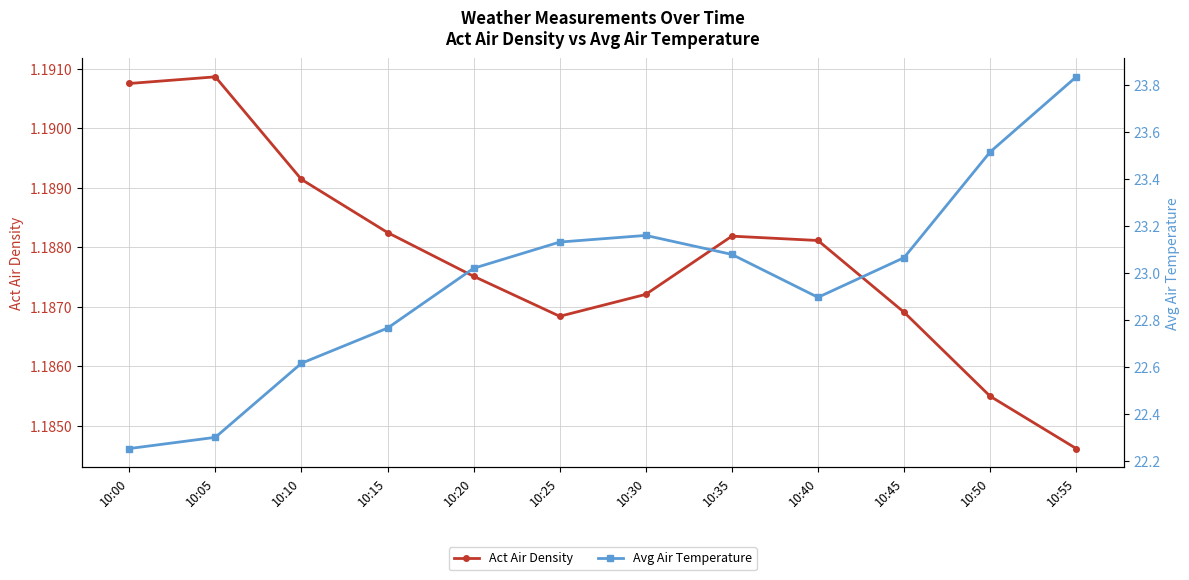

True or false: Act Air Density and Avg Air Temperature cross at least once.

False